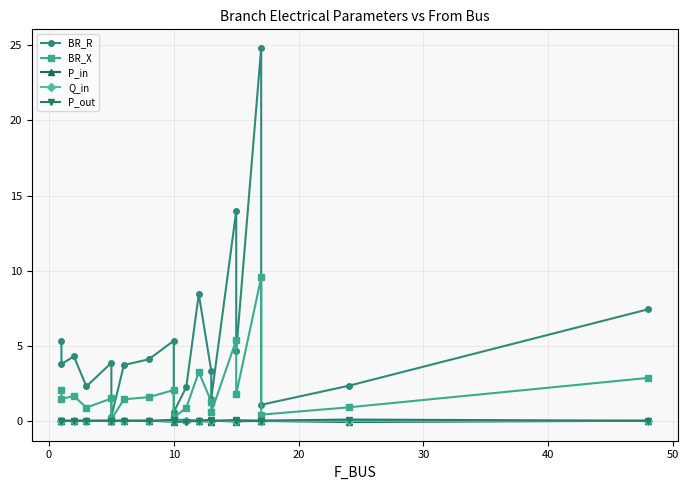

Does the chart have visible grid lines?

Yes